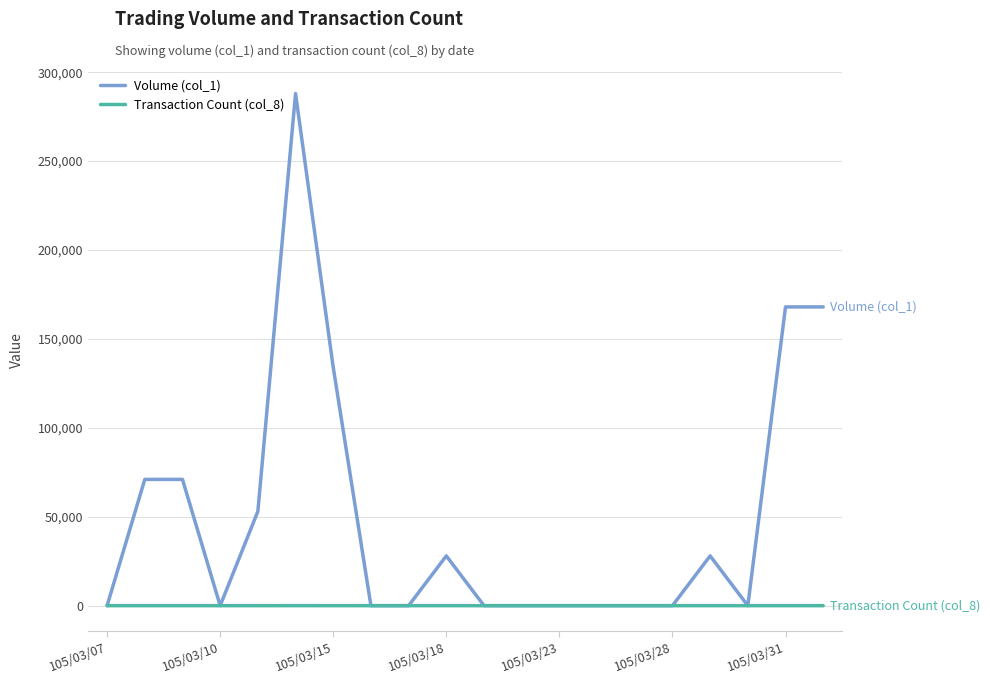

Rank the series by their maximum value, from highest to lowest.

Volume (col_1), Transaction Count (col_8)